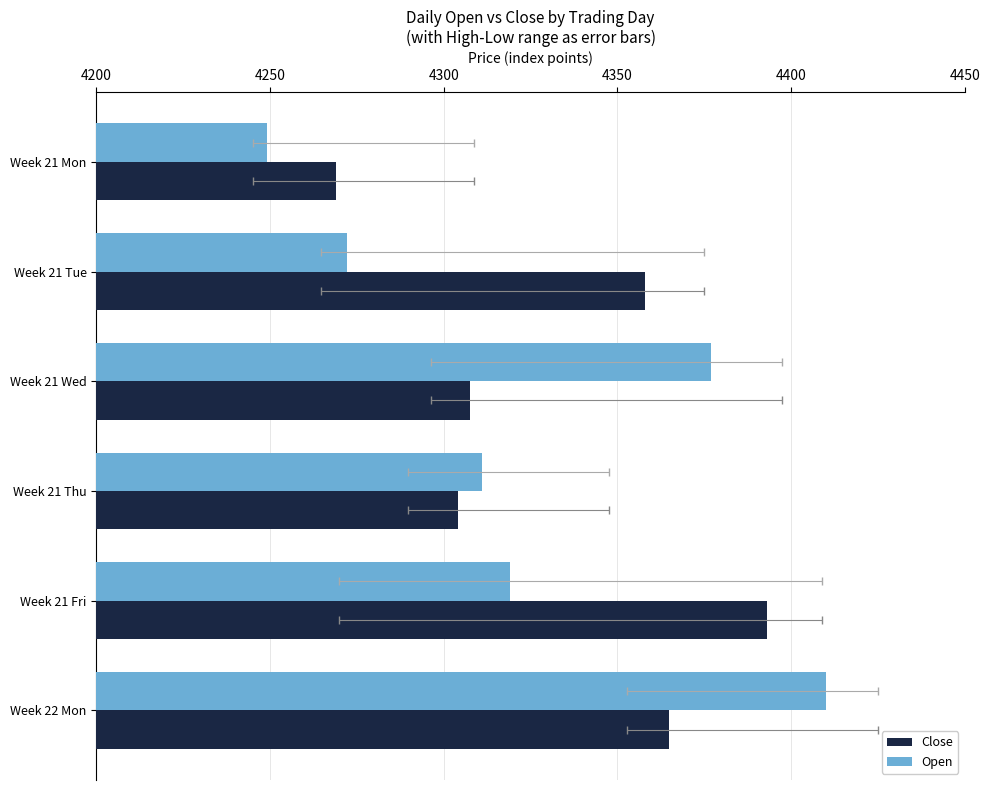

True or false: Close has a value of 2601.4 at Week 21 Mon.

False